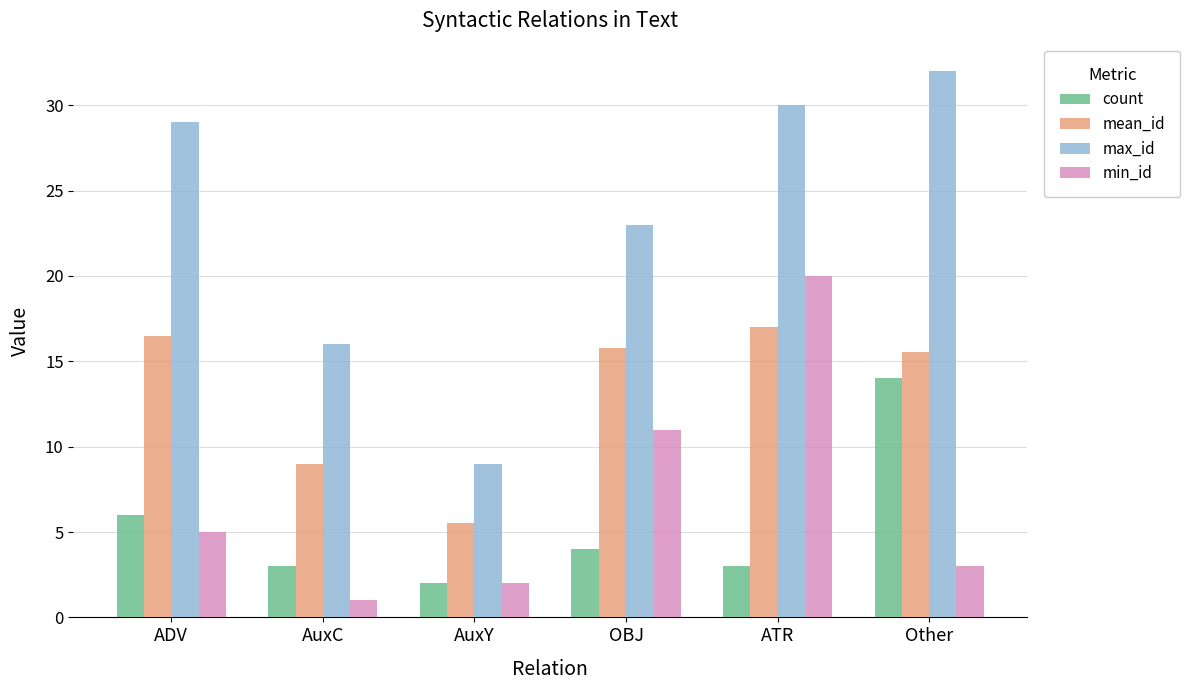

At which category does the chart reach its minimum across all series?

AuxC